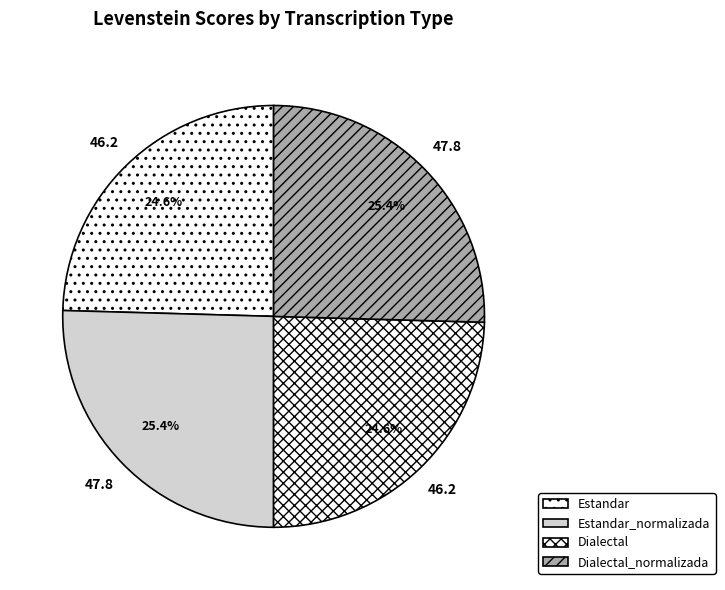

Is there a majority slice in this chart?

No